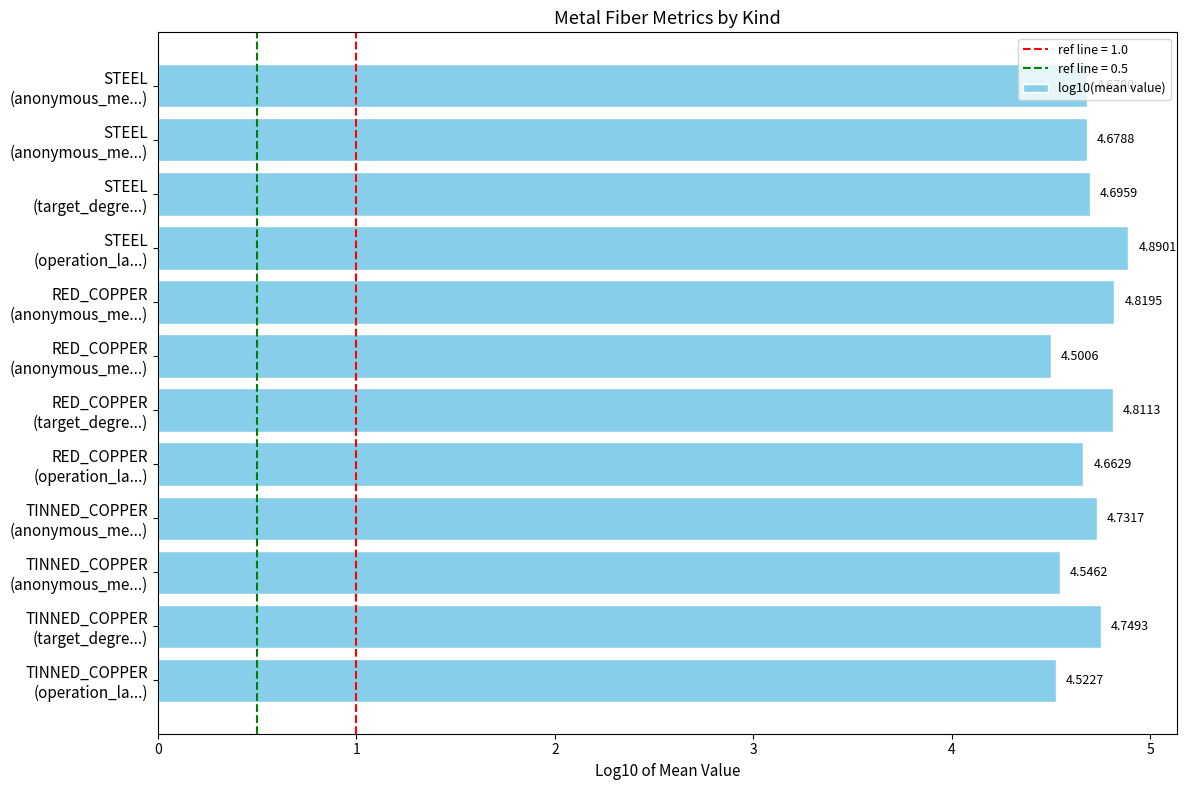

Are the bars horizontal?

Yes